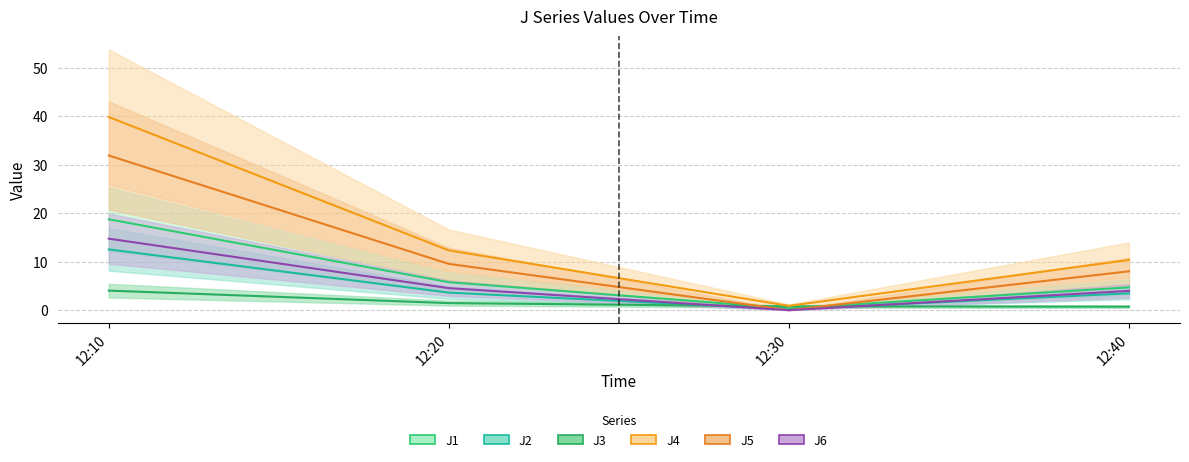

What is the value of the J3 point at the 3rd from the left?

0.8